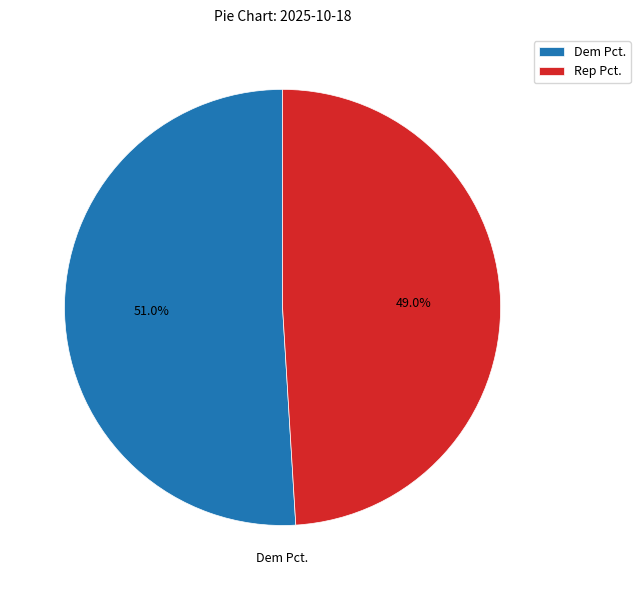

Rank the categories by value from lowest to highest.

Rep Pct., Dem Pct.